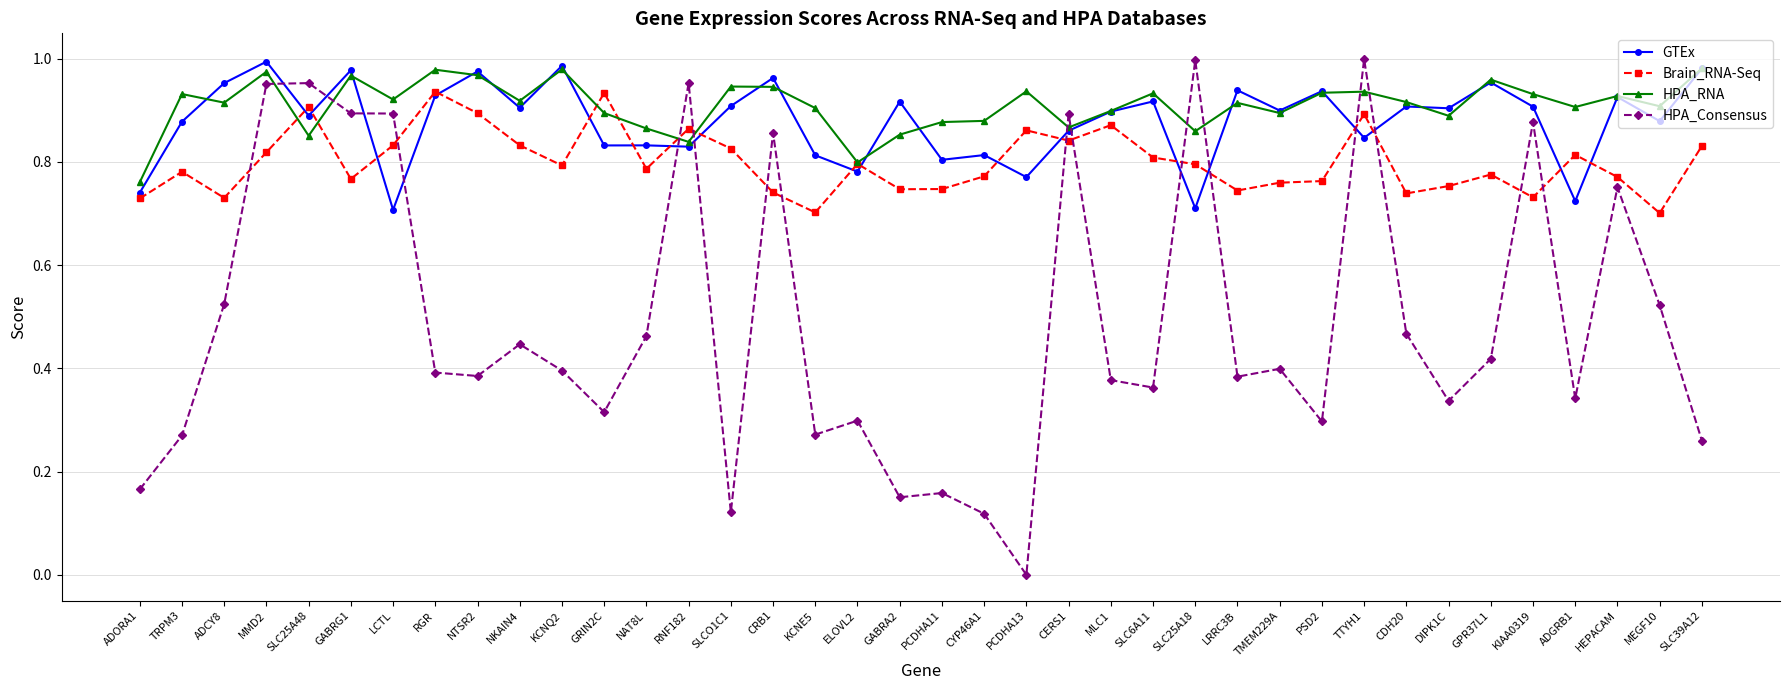

What are all the series names shown in the legend?

GTEx, Brain_RNA-Seq, HPA_RNA, HPA_Consensus